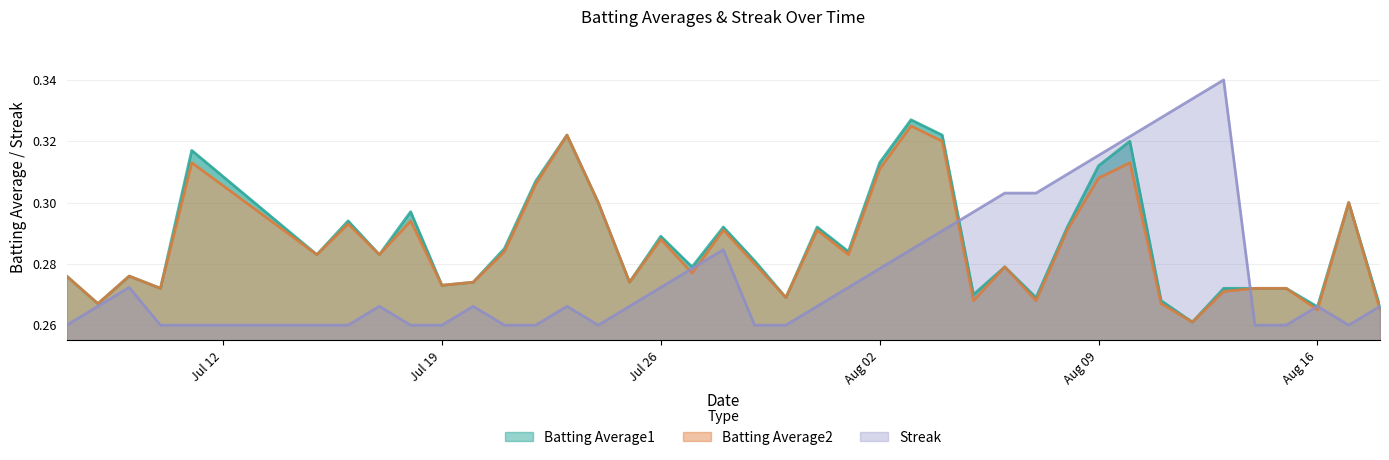

True or false: Batting Average2 and Batting Average1 intersect in this chart.

False